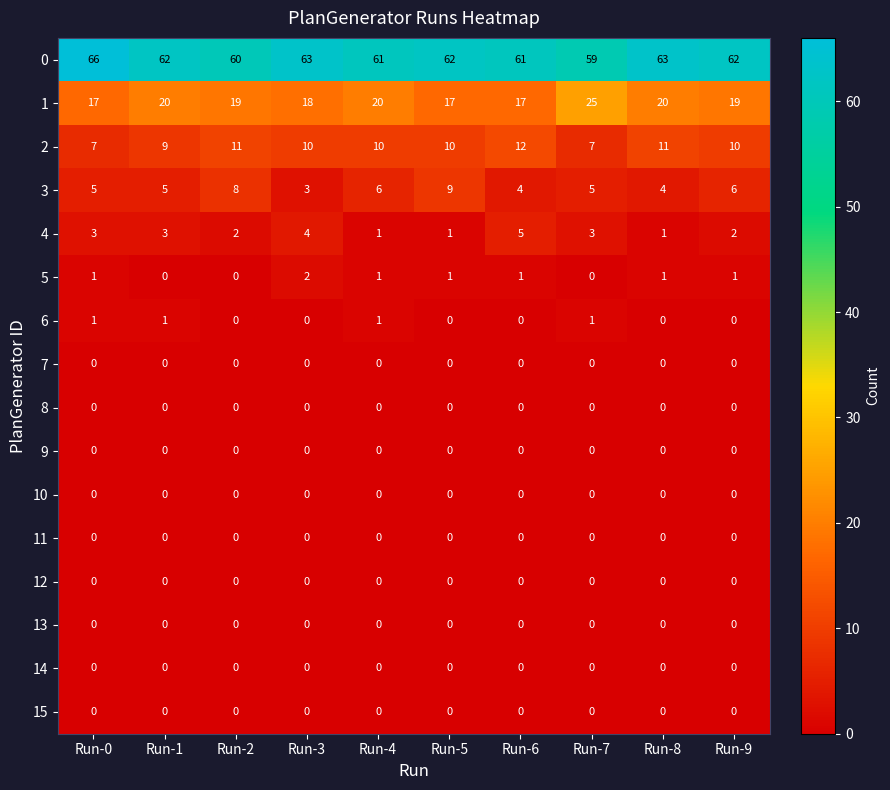

Is the value of 4 at Run-6 greater than the value of 14 at Run-3?

Yes